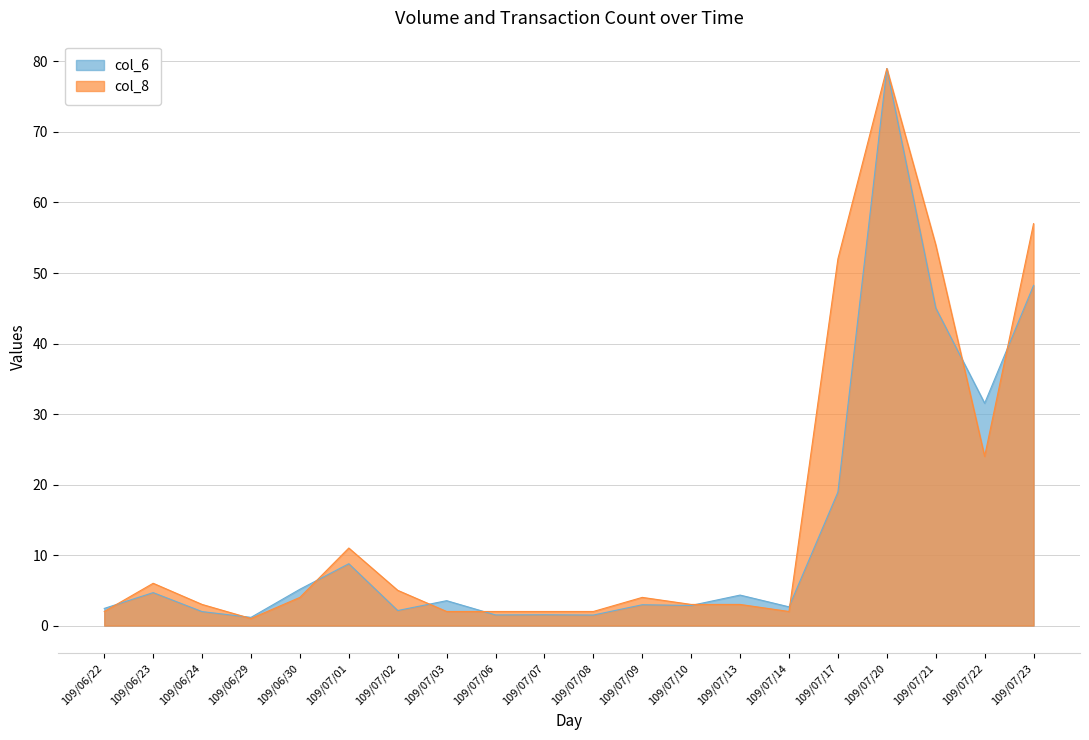

The col_8 series shows 2.0 at 109/07/08. True or false?

True